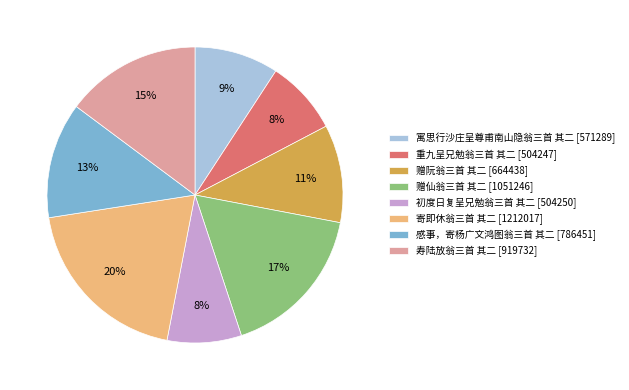

How many slices are in this pie chart?

8